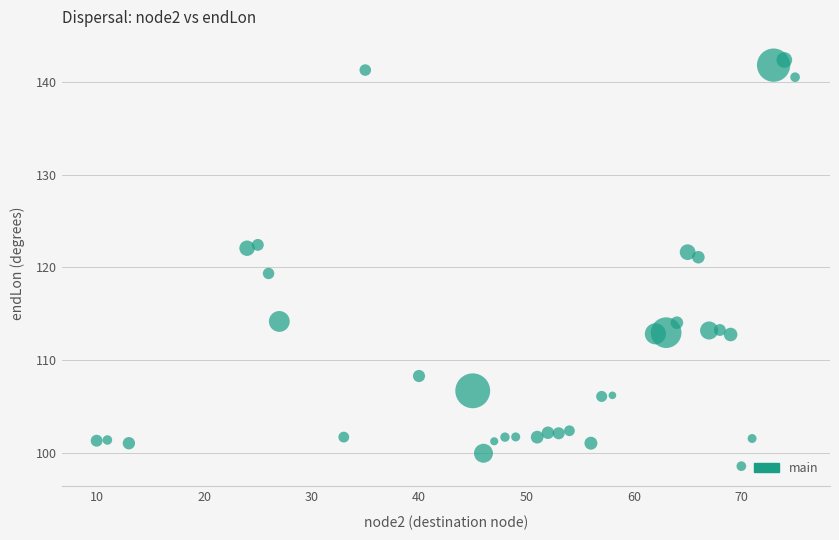

What is the range of X values (max minus min)?

65.0